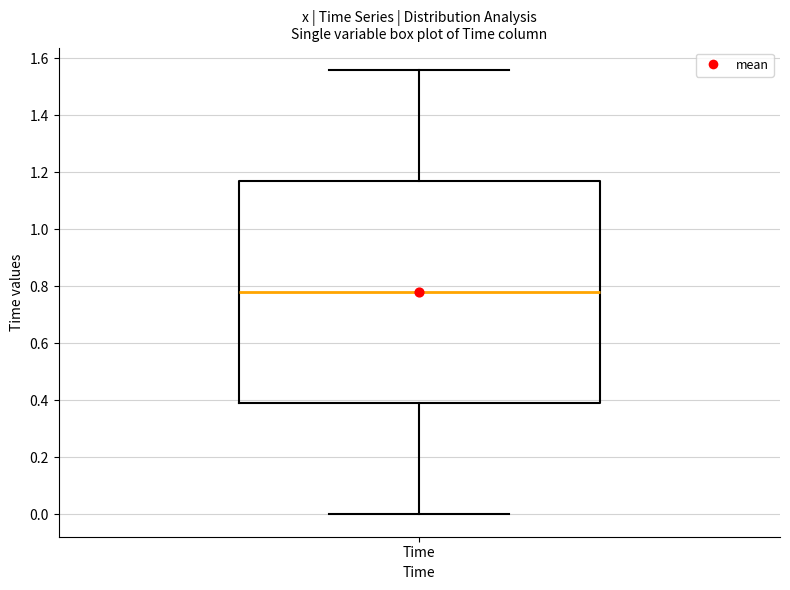

Transcribe this box plot: give where the median line is, the range the box spans, and where the two whiskers end, as read against the y-axis. The values are not printed on the chart, so give them approximately, as read against the axis.

median 0.78, box 0.40 to 1.18, whiskers 0.00 to 1.56